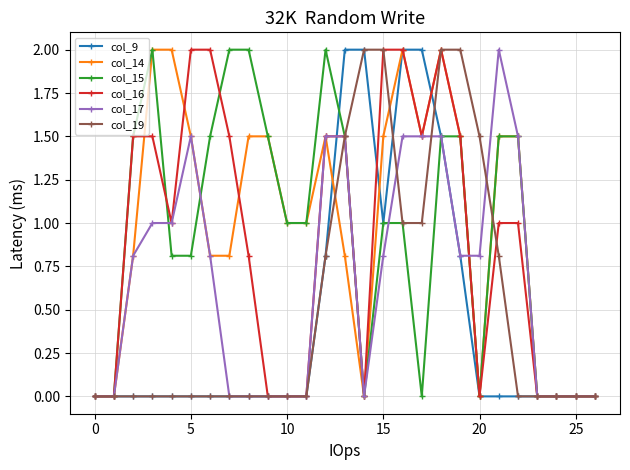

What is the value of the col_15 point at the 16th from the left?

1.0